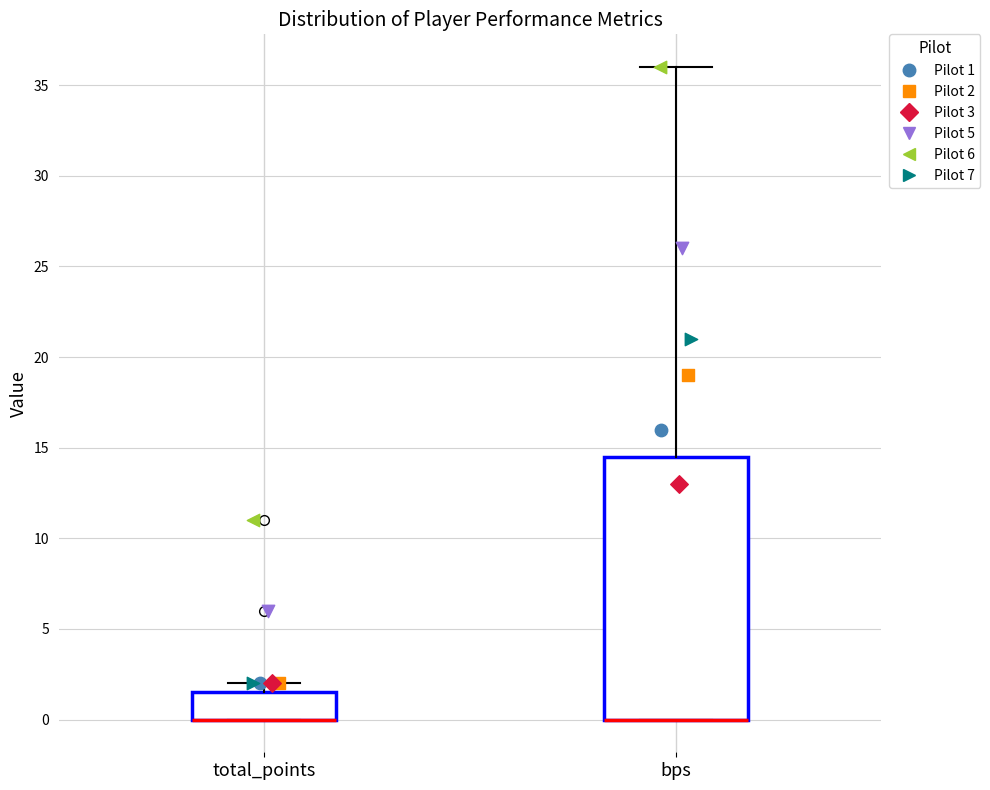

Where is the upper edge of the box for total_points on the y-axis? The values are not printed on the chart, so give them approximately, as read against the axis.

1.5